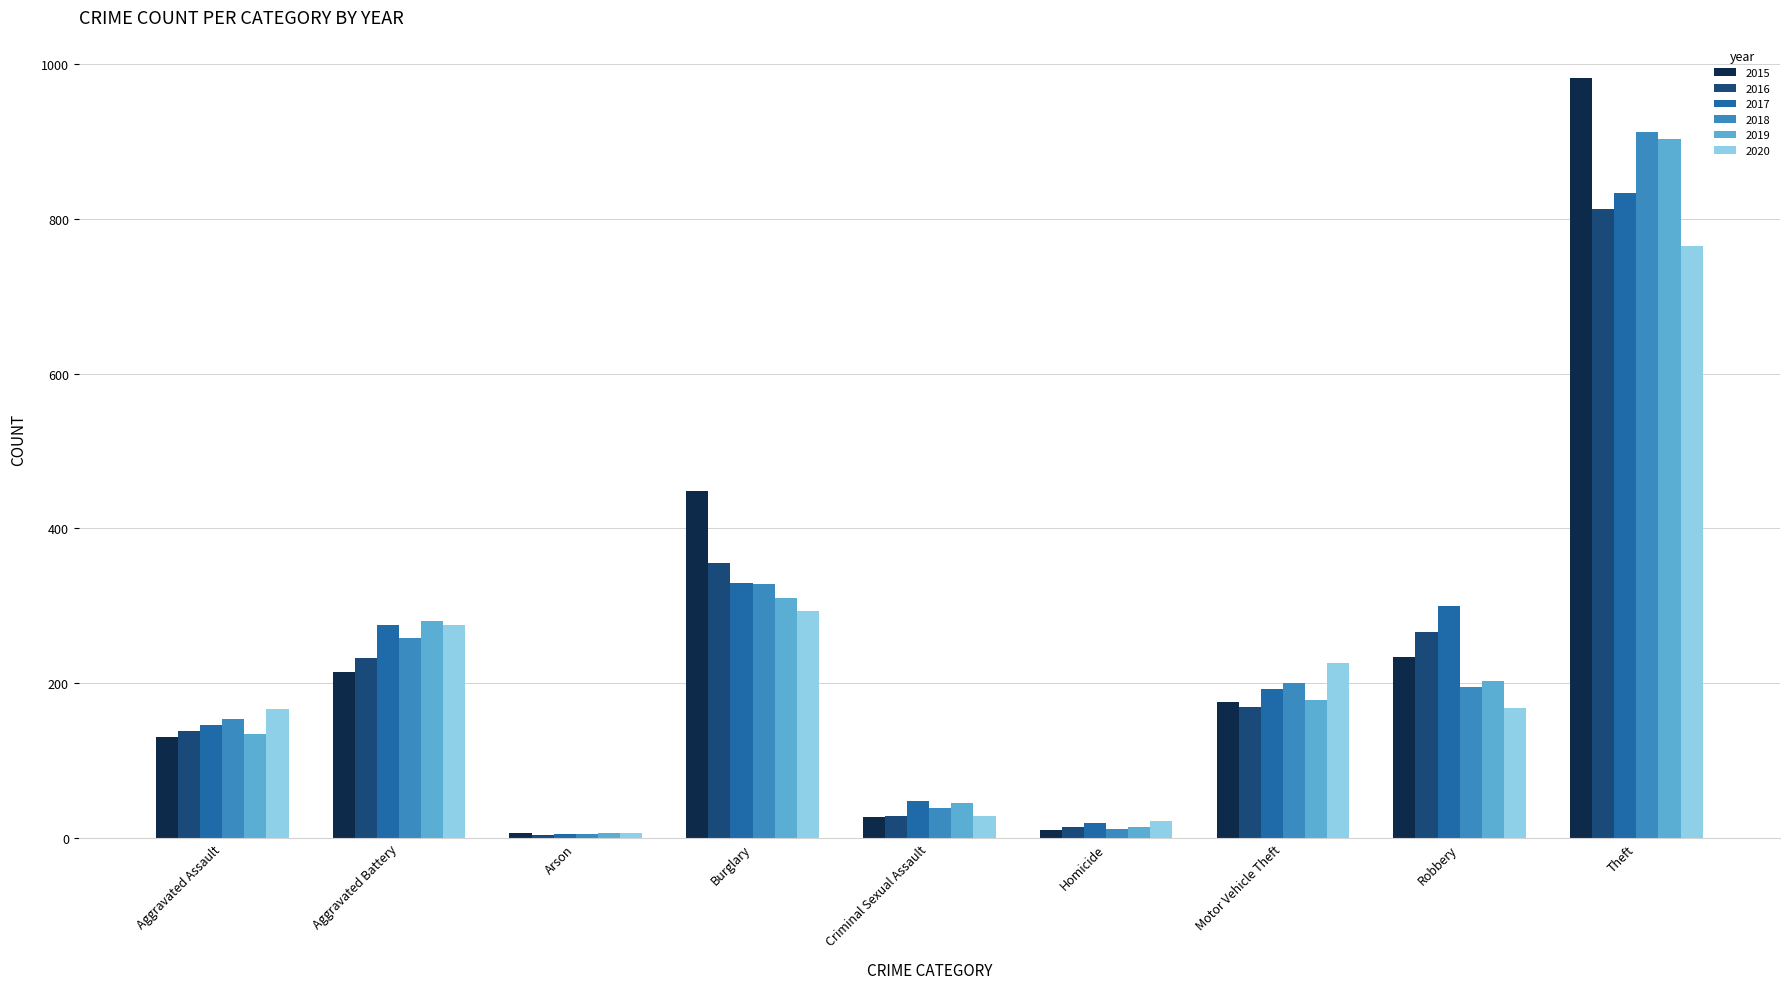

Which series has the largest total across all categories?

2015